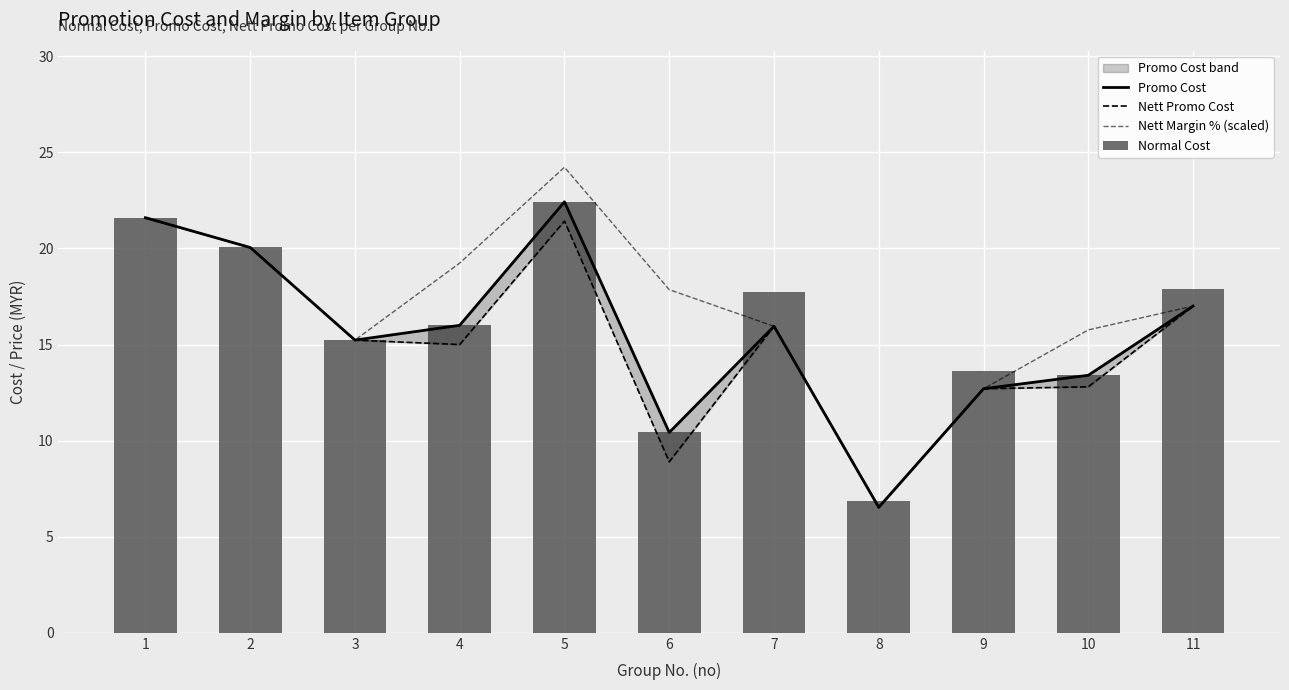

What is the difference between the maximum and minimum values in the Normal Cost series?

15.5